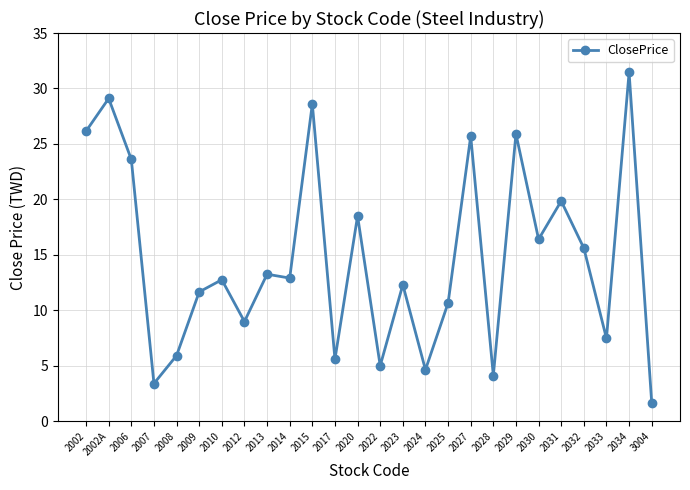

What is the sum of the values at 2006 and 2033?

31.1